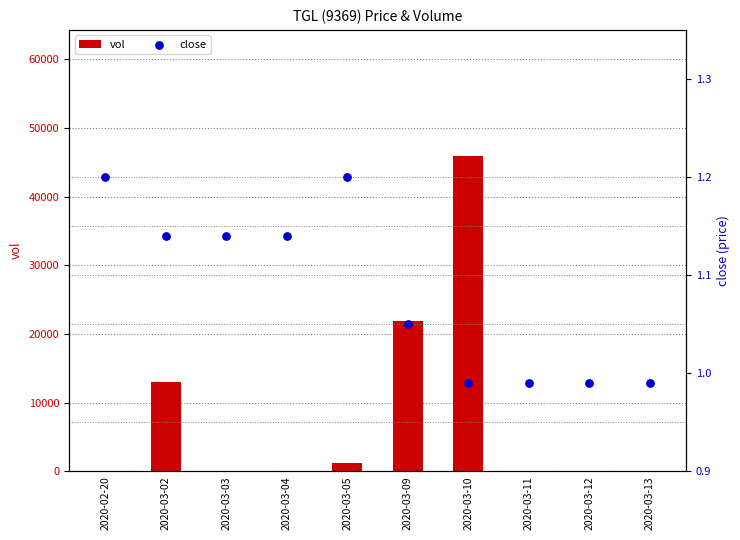

Which series contains the lowest Y value?

vol